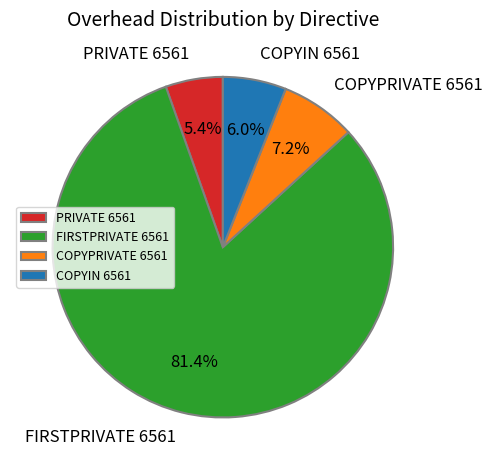

How many slices are in this pie chart?

4